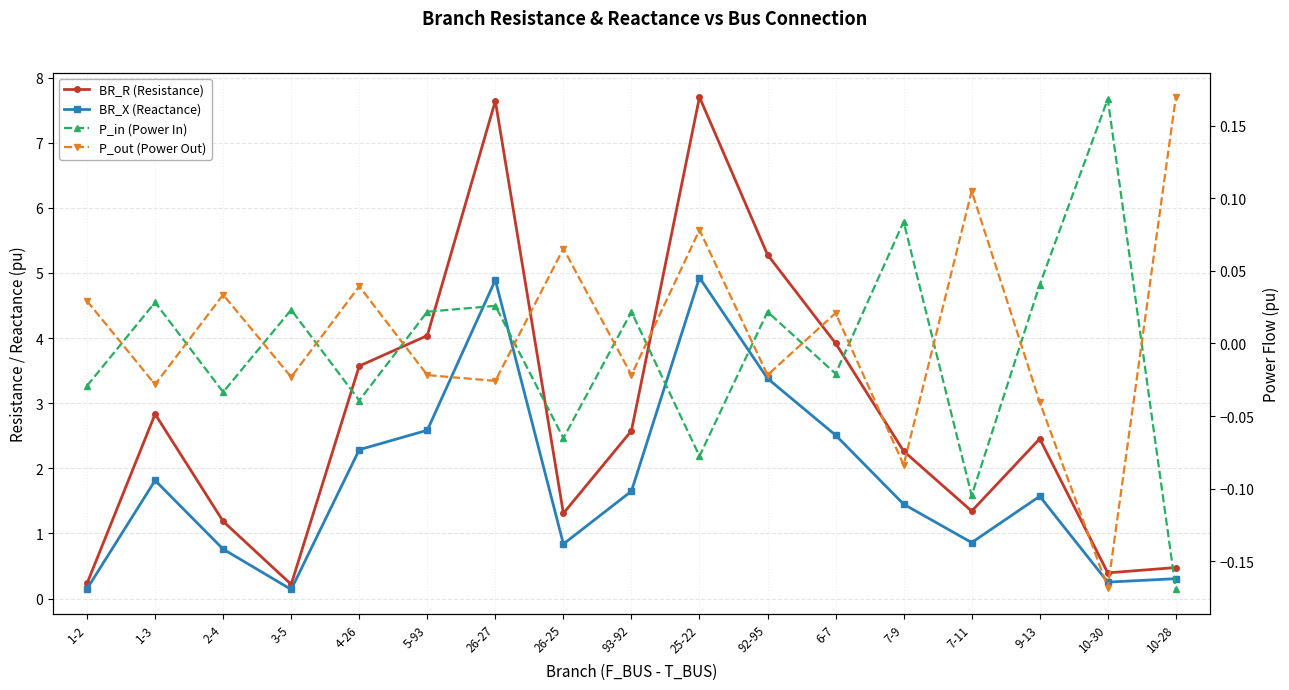

Reading right to left, what are all the values shown in this chart?

BR_R (Resistance): 10-28=0.5	10-30=0.4	9-13=2.5	7-11=1.3	7-9=2.3	6-7=3.9	92-95=5.3	25-22=7.7	93-92=2.6	26-25=1.3	26-27=7.6	5-93=4.0	4-26=3.6	3-5=0.2	2-4=1.2	1-3=2.8	1-2=0.2
BR_X (Reactance): 10-28=0.3	10-30=0.3	9-13=1.6	7-11=0.9	7-9=1.4	6-7=2.5	92-95=3.4	25-22=4.9	93-92=1.6	26-25=0.8	26-27=4.9	5-93=2.6	4-26=2.3	3-5=0.1	2-4=0.8	1-3=1.8	1-2=0.1
P_in (Power In): 10-28=-0.2	10-30=0.2	9-13=0.0	7-11=-0.1	7-9=0.1	6-7=-0.0	92-95=0.0	25-22=-0.1	93-92=0.0	26-25=-0.1	26-27=0.0	5-93=0.0	4-26=-0.0	3-5=0.0	2-4=-0.0	1-3=0.0	1-2=-0.0
P_out (Power Out): 10-28=0.2	10-30=-0.2	9-13=-0.0	7-11=0.1	7-9=-0.1	6-7=0.0	92-95=-0.0	25-22=0.1	93-92=-0.0	26-25=0.1	26-27=-0.0	5-93=-0.0	4-26=0.0	3-5=-0.0	2-4=0.0	1-3=-0.0	1-2=0.0